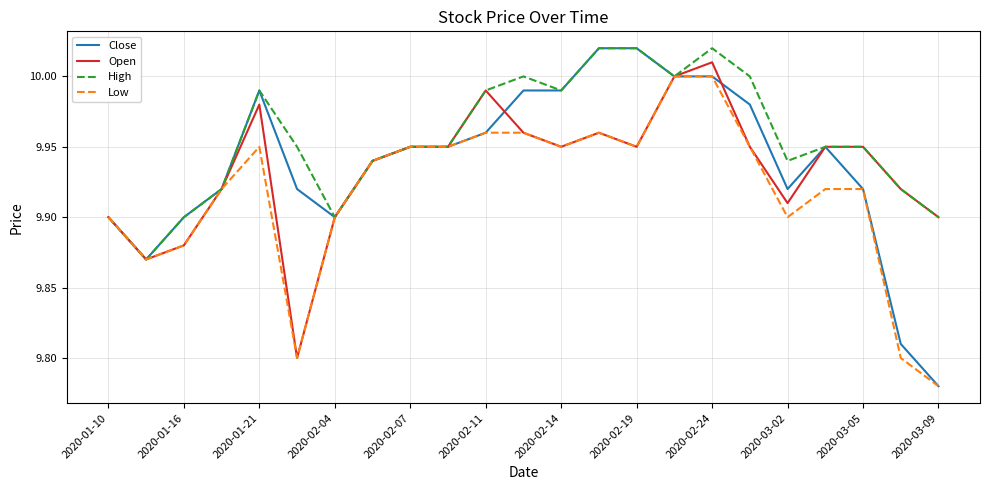

Which series has the largest total across all categories?

High